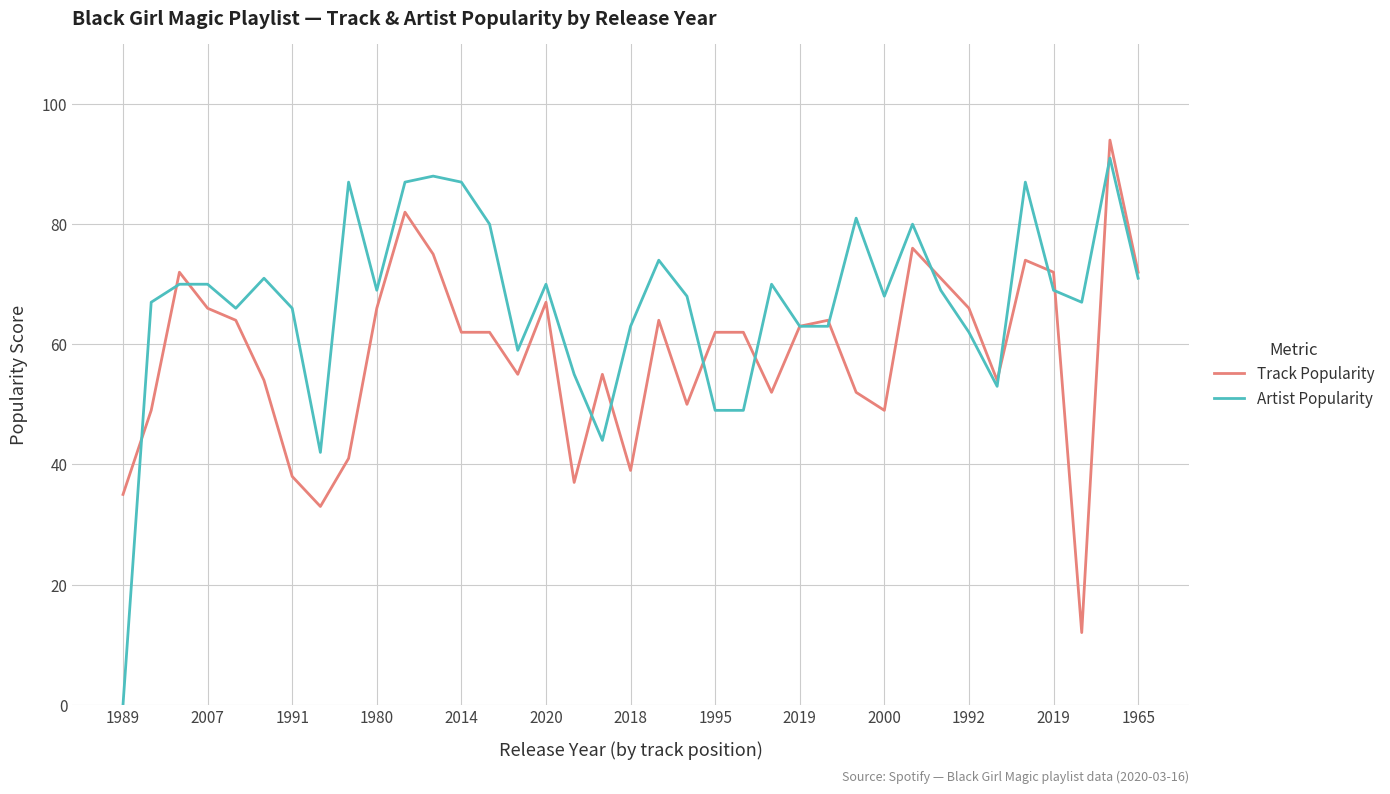

What is the minimum value for Track Popularity?

12